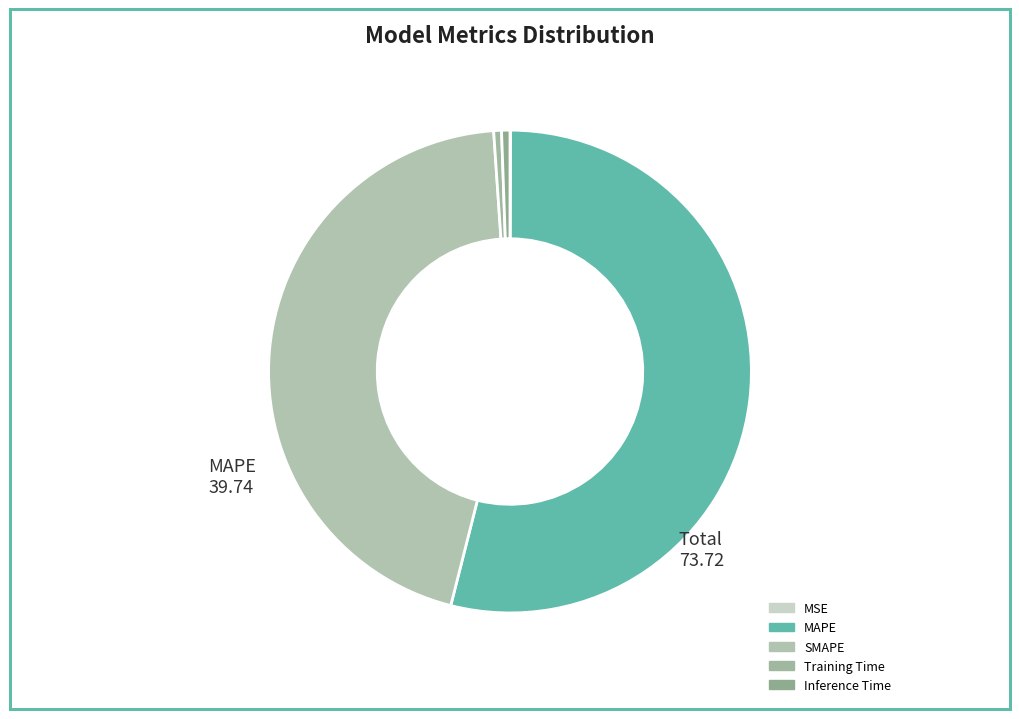

The Training Time slice represents 1% of the pie. True or false?

True